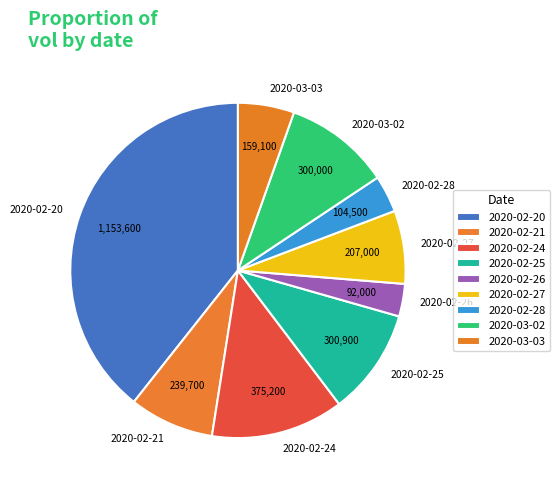

The 2020-03-03 slice represents 5% of the pie. True or false?

True